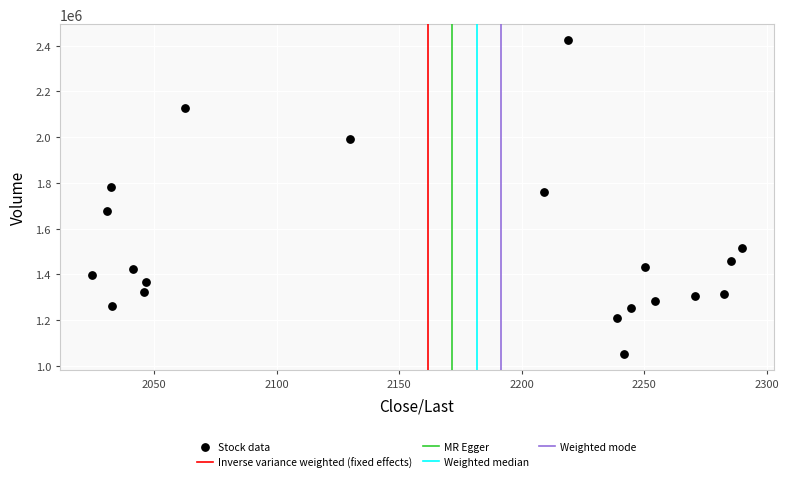

What Y value in the scatter plot is closest to 1737811?

1762039